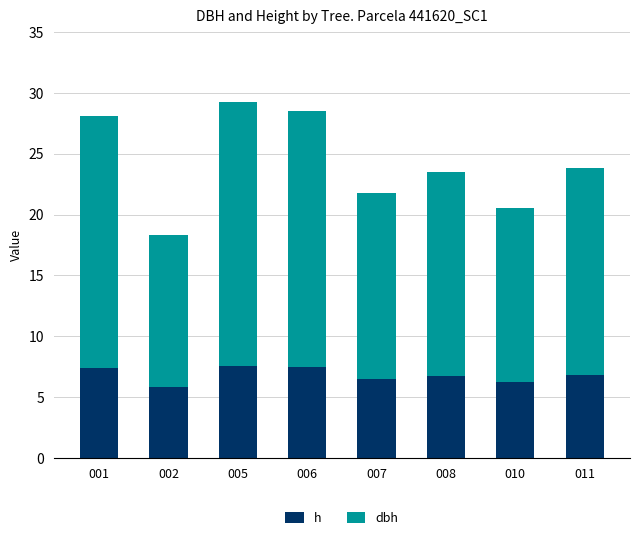

List the series in order of their peak value, highest first.

dbh, h